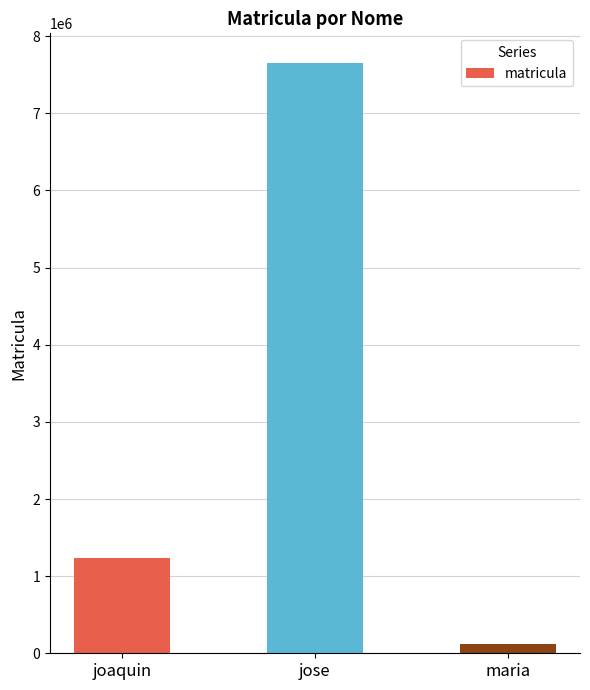

Is it true that the value at joaquin is 1770779?

False